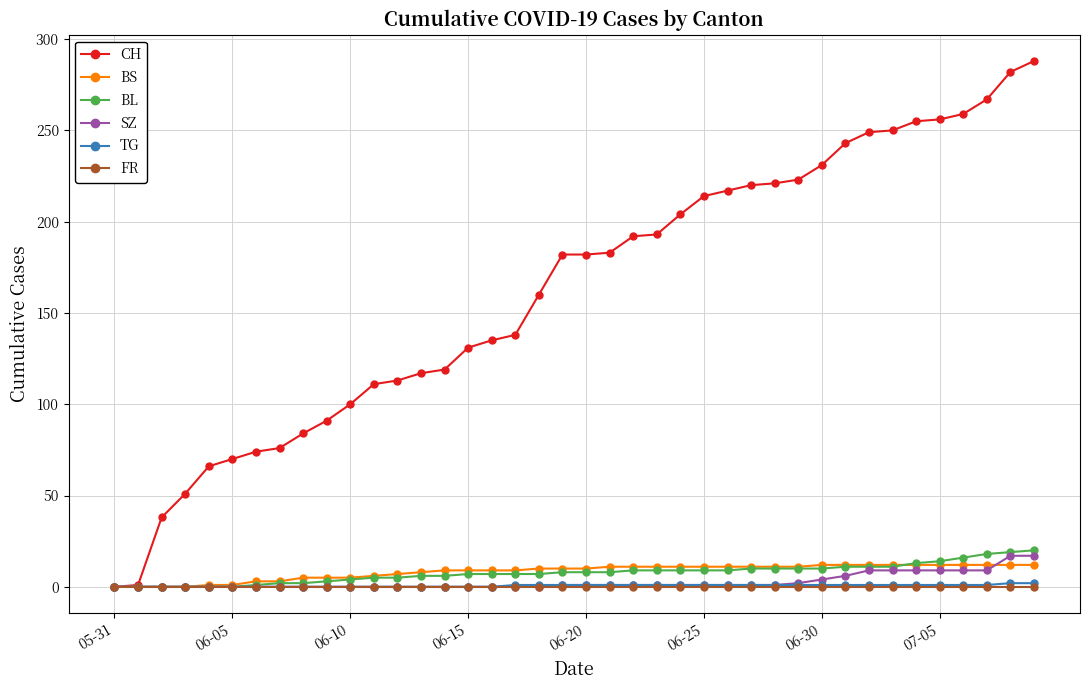

What is the maximum value for SZ?

17